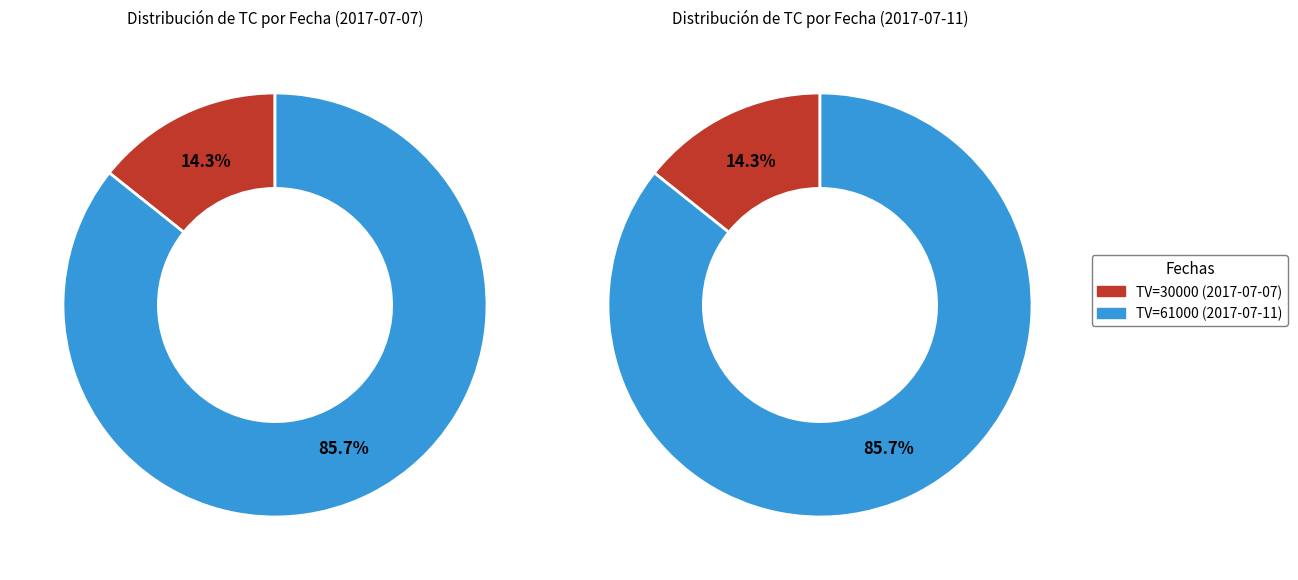

Combined, do 30000 and 61000 account for over 50%?

Yes